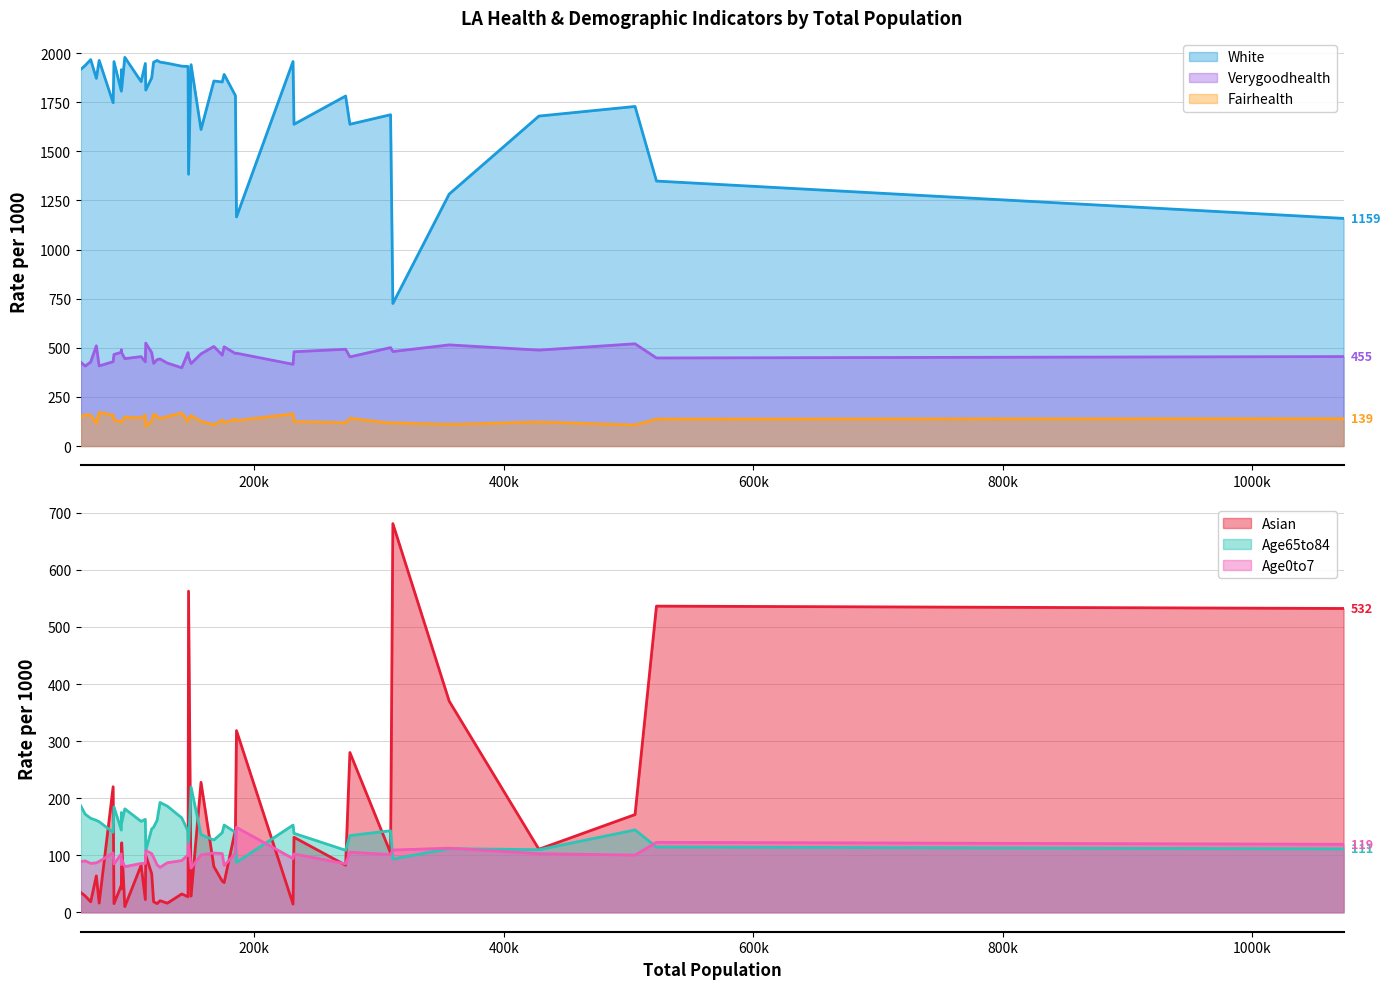

True or false: Fairhealth and Verygoodhealth cross at least once.

False